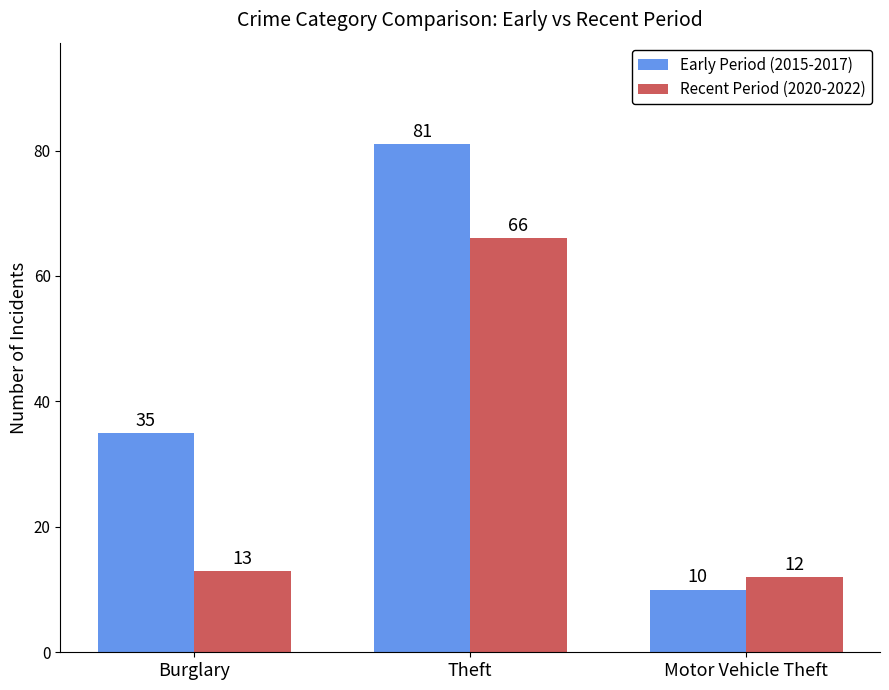

What is the difference between the Early Period (2015-2017) values at Motor Vehicle Theft and Burglary?

25